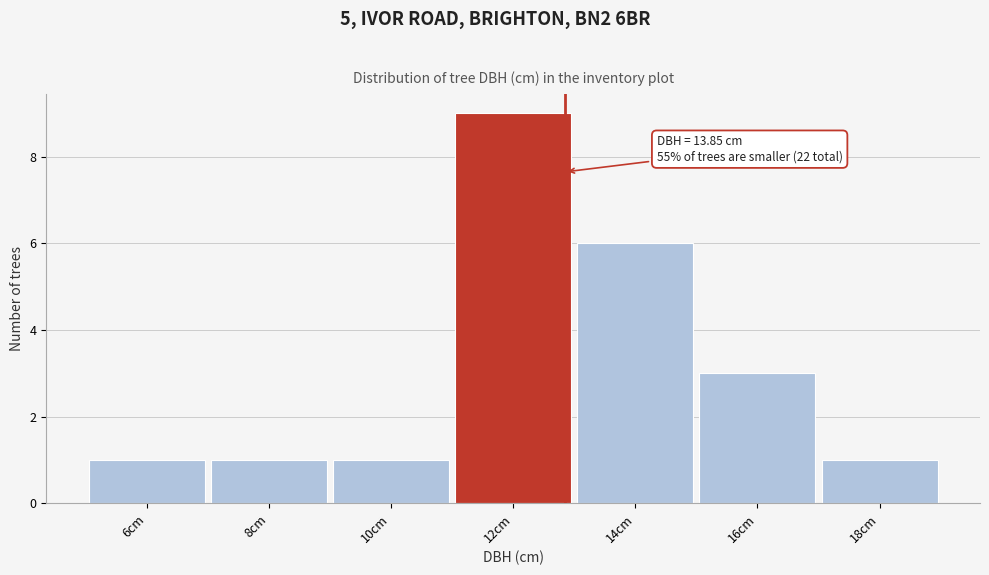

Reading right to left, extract all data points from this chart.

18cm=1	16cm=3	14cm=6	12cm=9	10cm=1	8cm=1	6cm=1